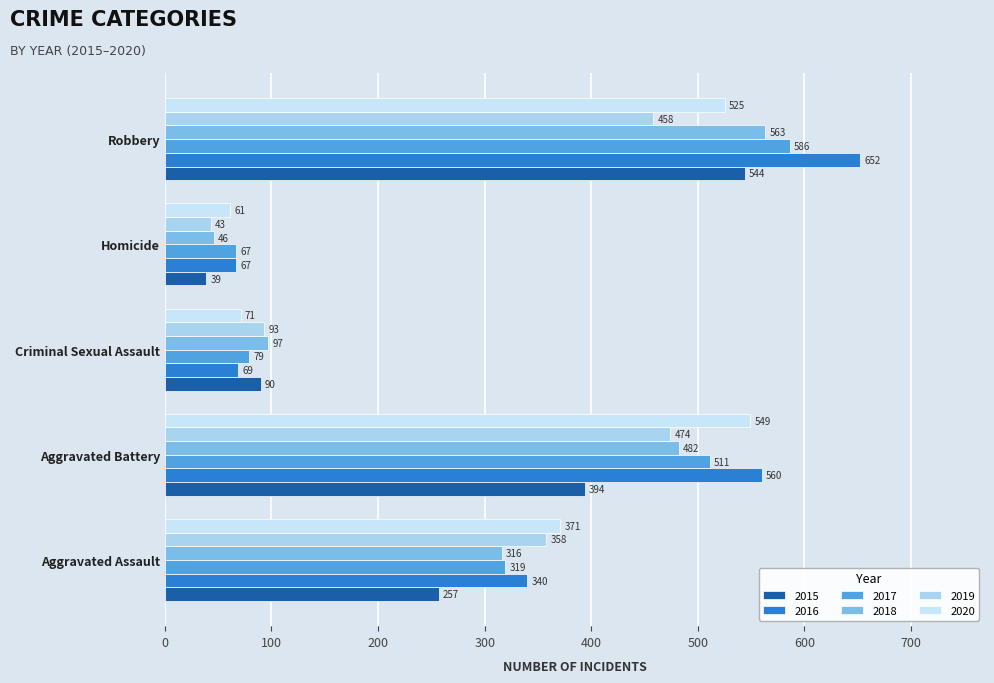

True or false: 2019 has a value of 528 at Aggravated Assault.

False